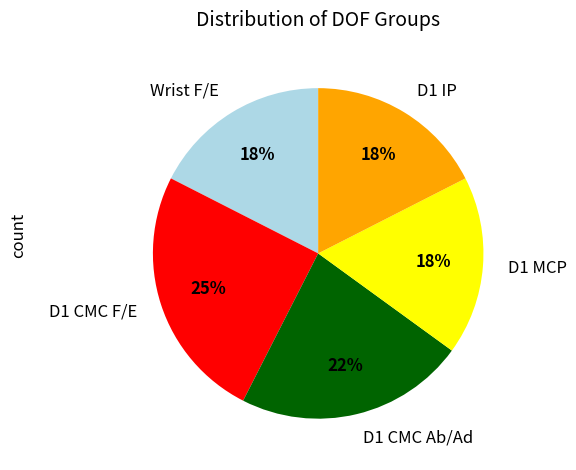

To the nearest percent, what is the average slice percentage?

20%